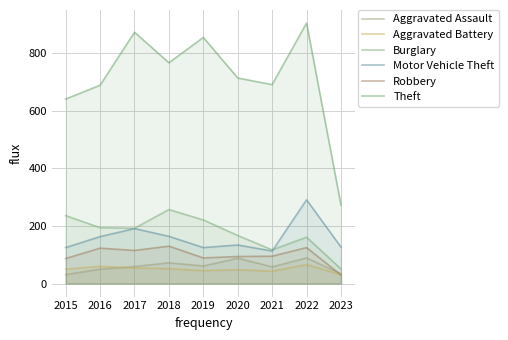

What is the difference between the maximum and minimum values in the Burglary series?

206